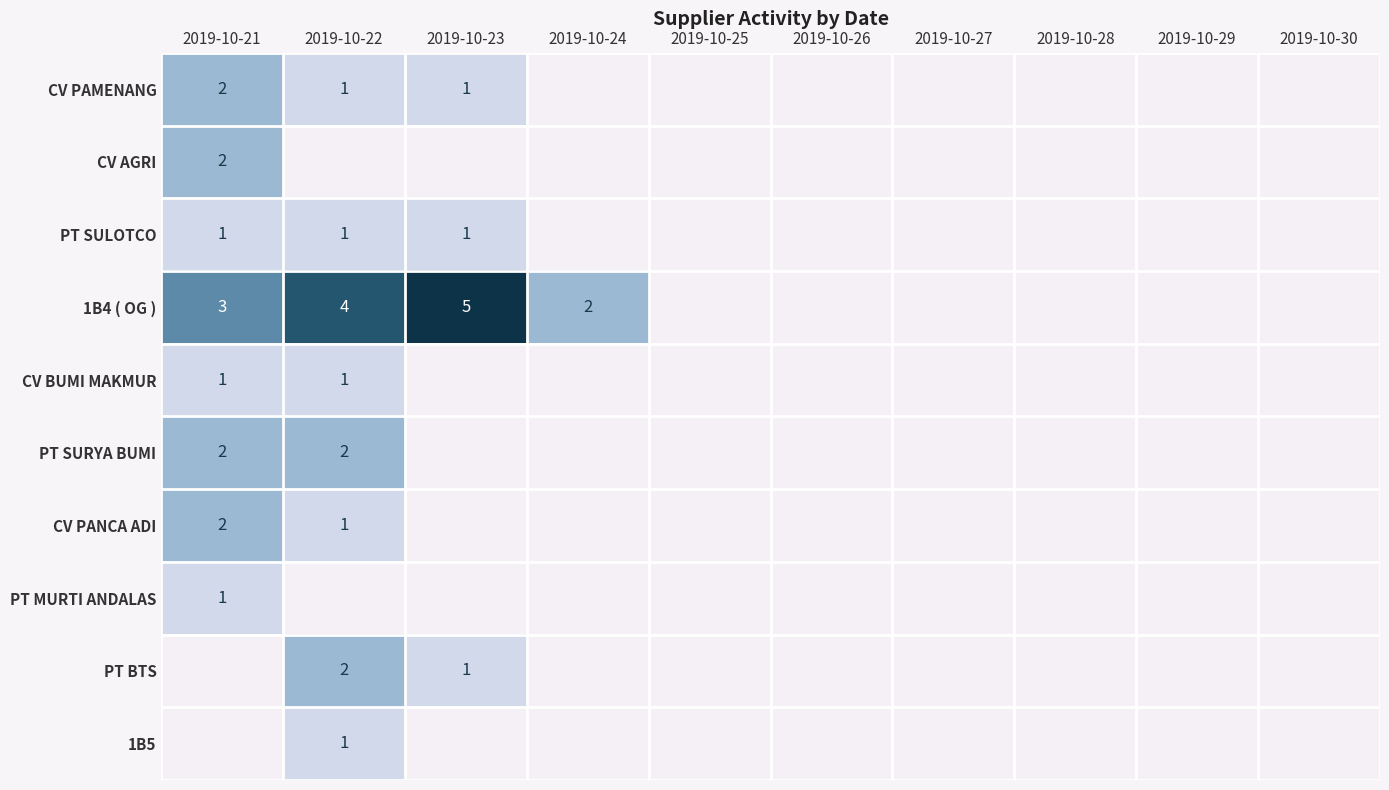

The value of PT SULOTCO at 2019-10-23 is 1. True or false?

True